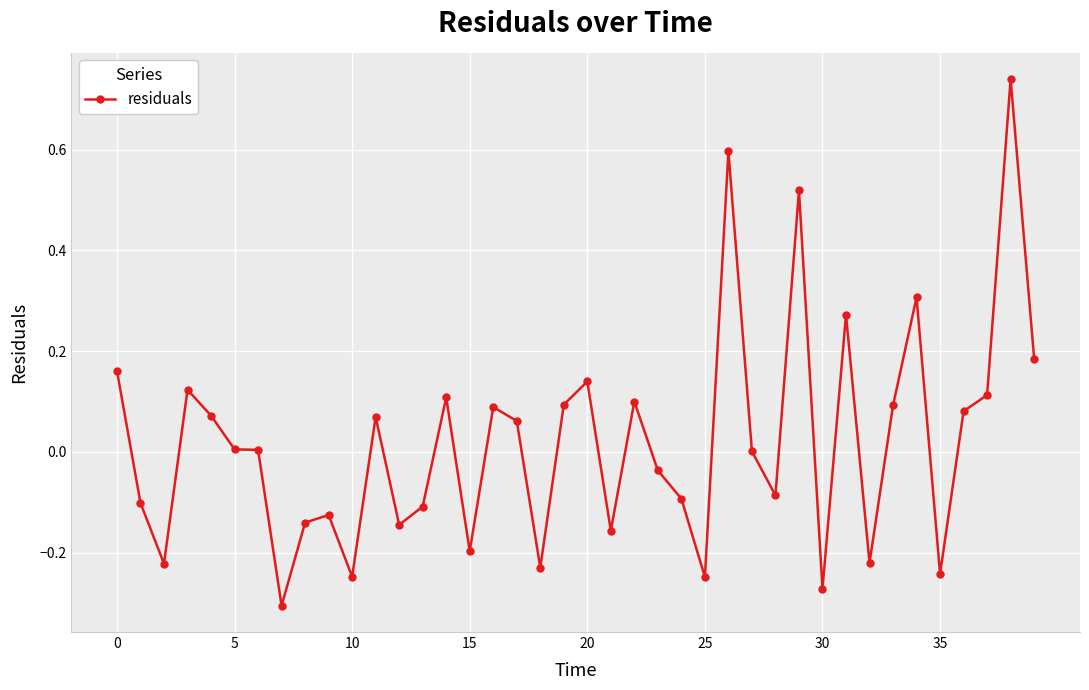

What is the difference between the maximum and minimum values?

1.0